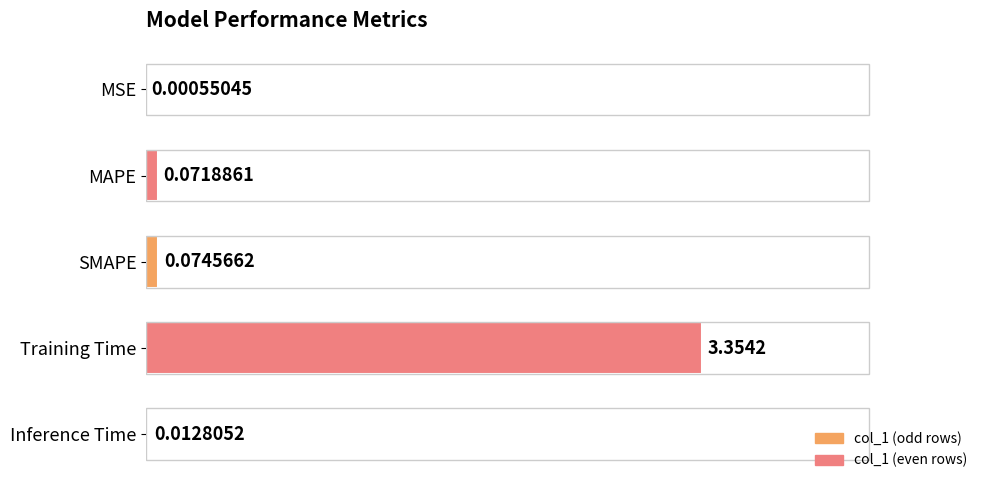

Between Inference Time and Training Time, which is larger?

Training Time